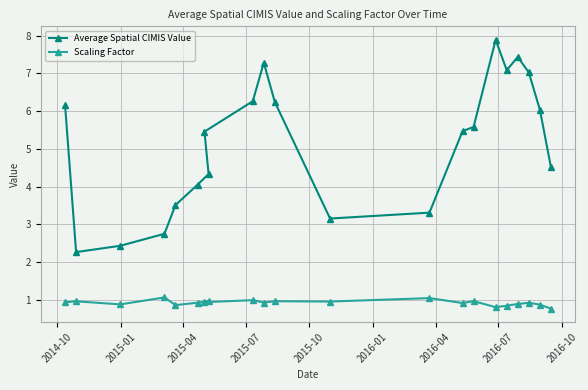

What is the value of the Average Spatial CIMIS Value point at the 7th from the left?

5.5